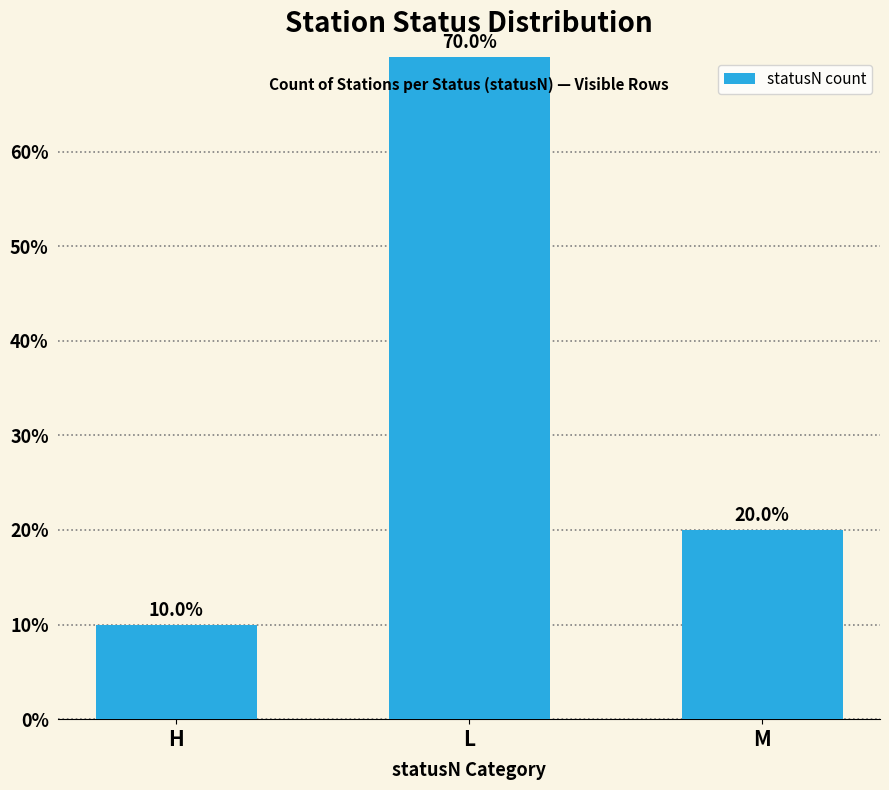

What is the approximate value at H?

10